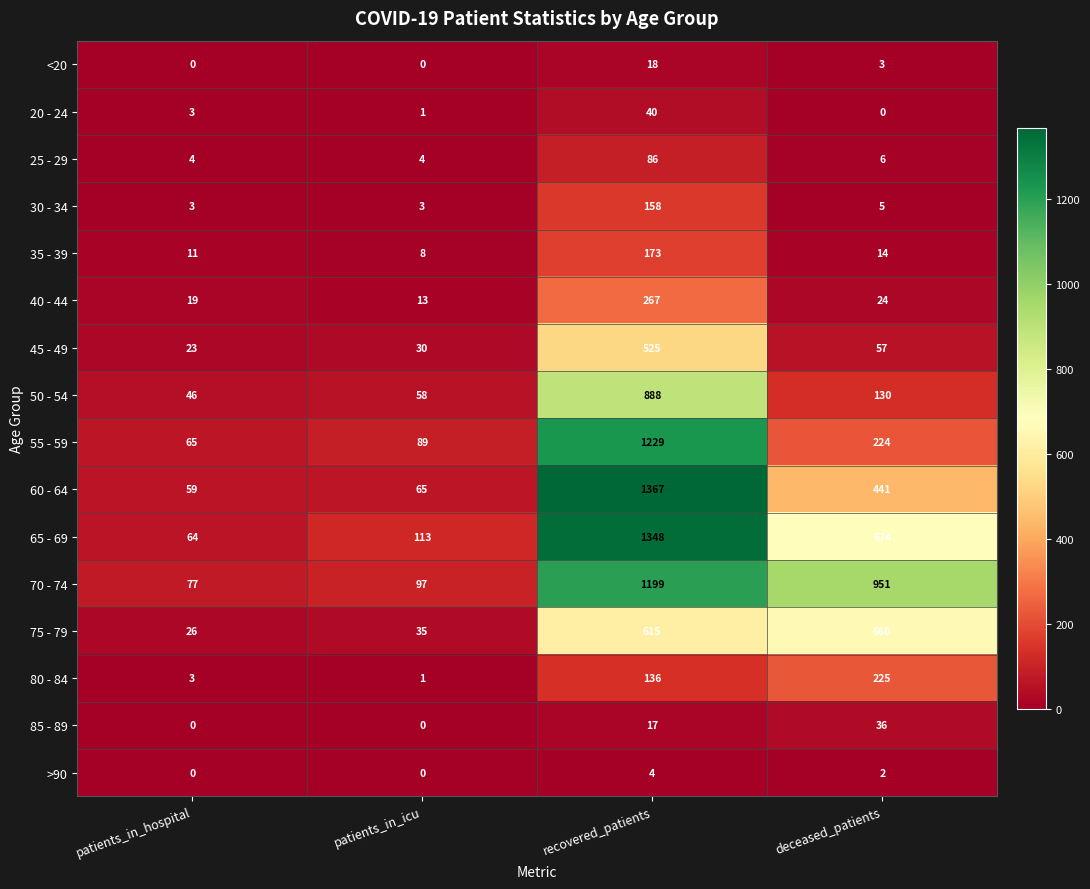

At which category does the chart reach its peak across all series?

recovered_patients